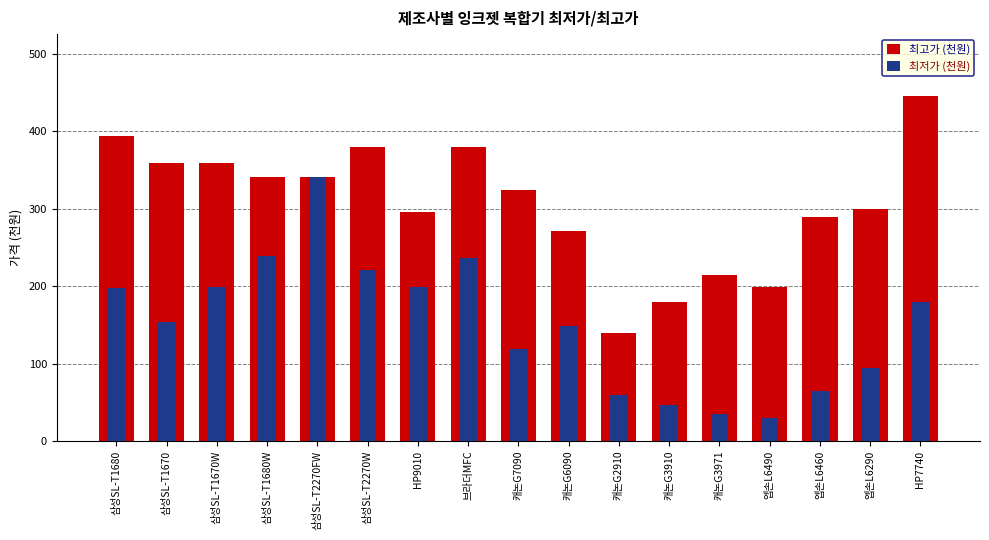

The value of 최고가 (천원) at 삼성SL-T2270W is 379.0. True or false?

True